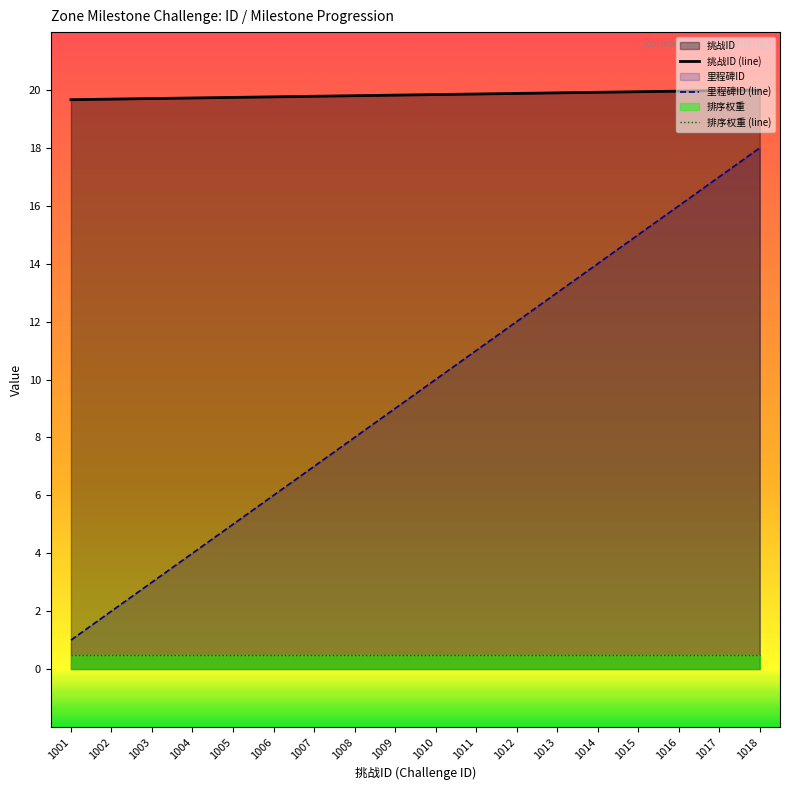

At how many categories does at least one series exceed 10?

18